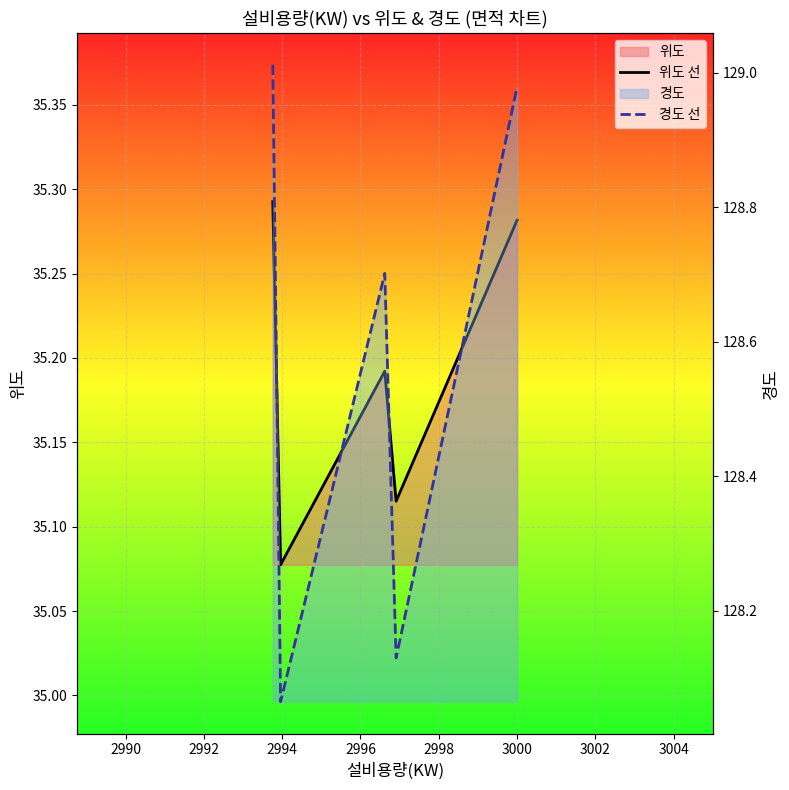

Does the chart display data point markers on the line(s)?

No